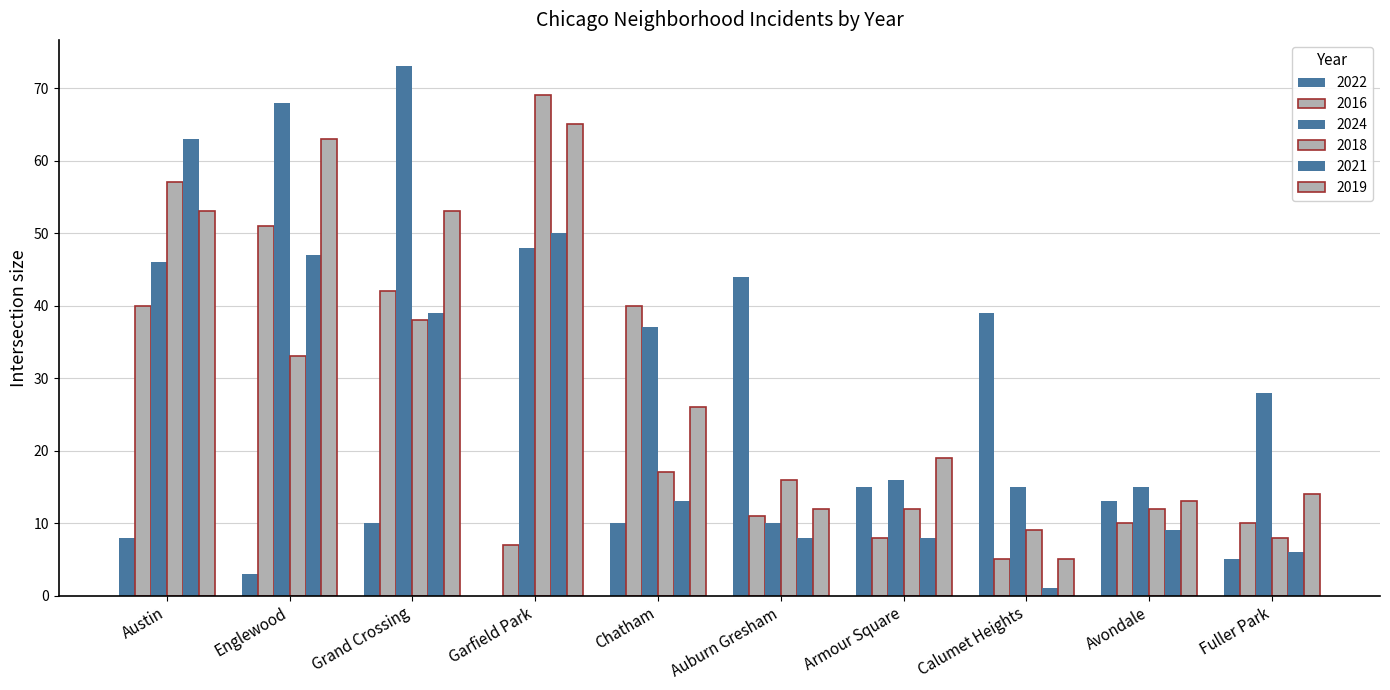

How many values in 2022 are above zero?

9